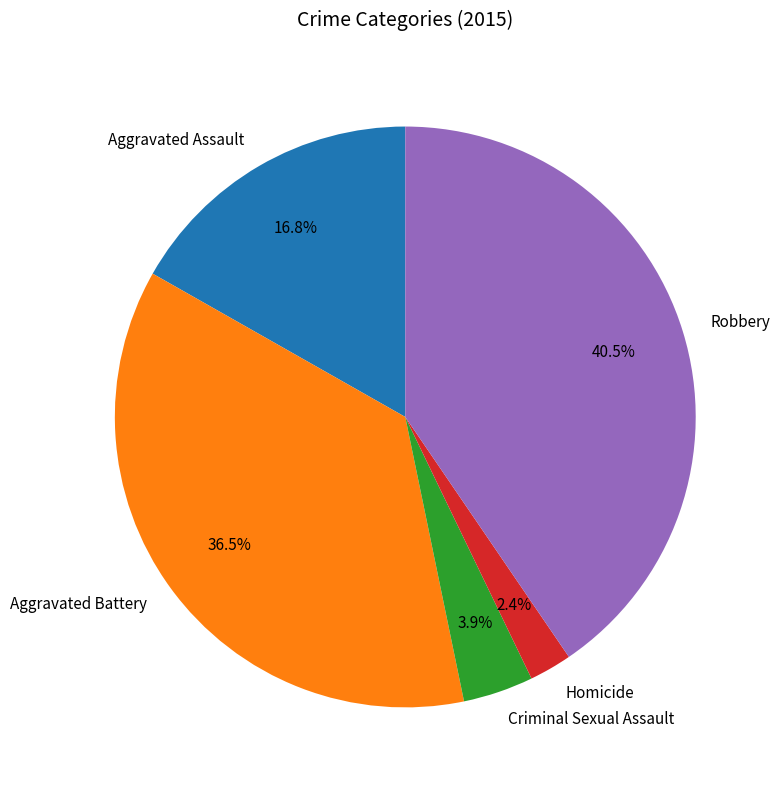

Does Aggravated Assault account for over 50% of the chart?

No